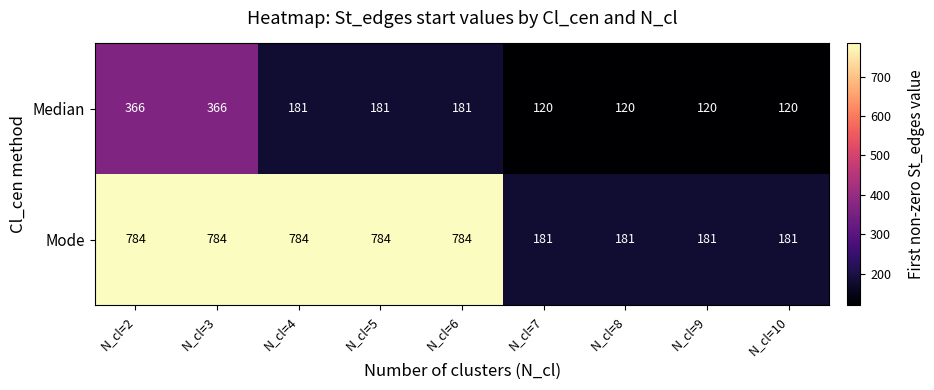

What is the difference between the Median values at N_cl=8 and N_cl=4?

61